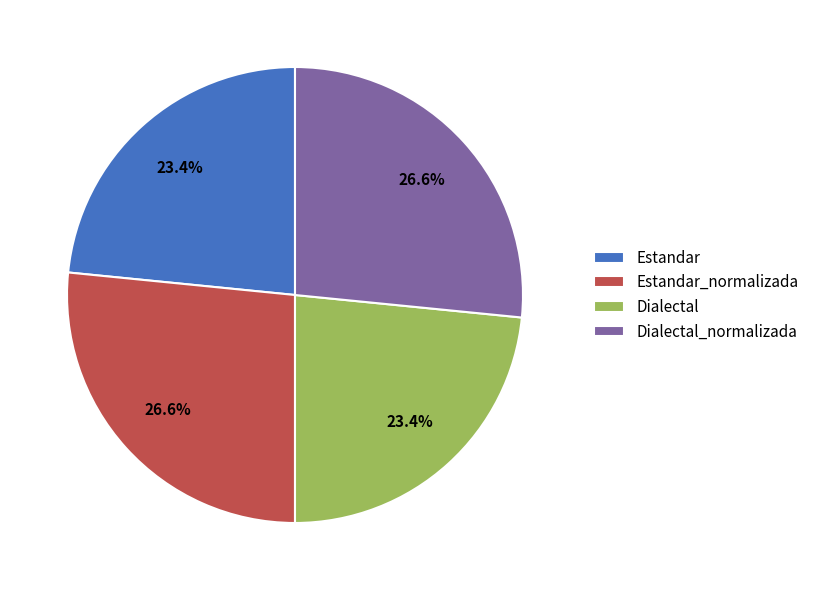

The Dialectal_normalizada slice represents 27% of the pie. True or false?

True